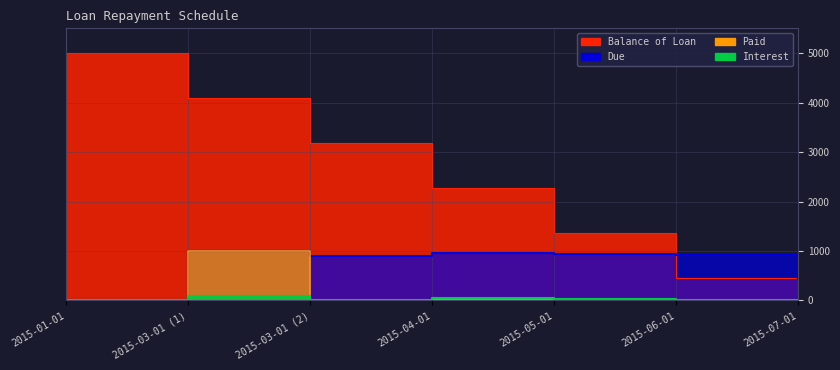

Rank the series by their maximum value, from lowest to highest.

Interest, Due, Paid, Balance of Loan